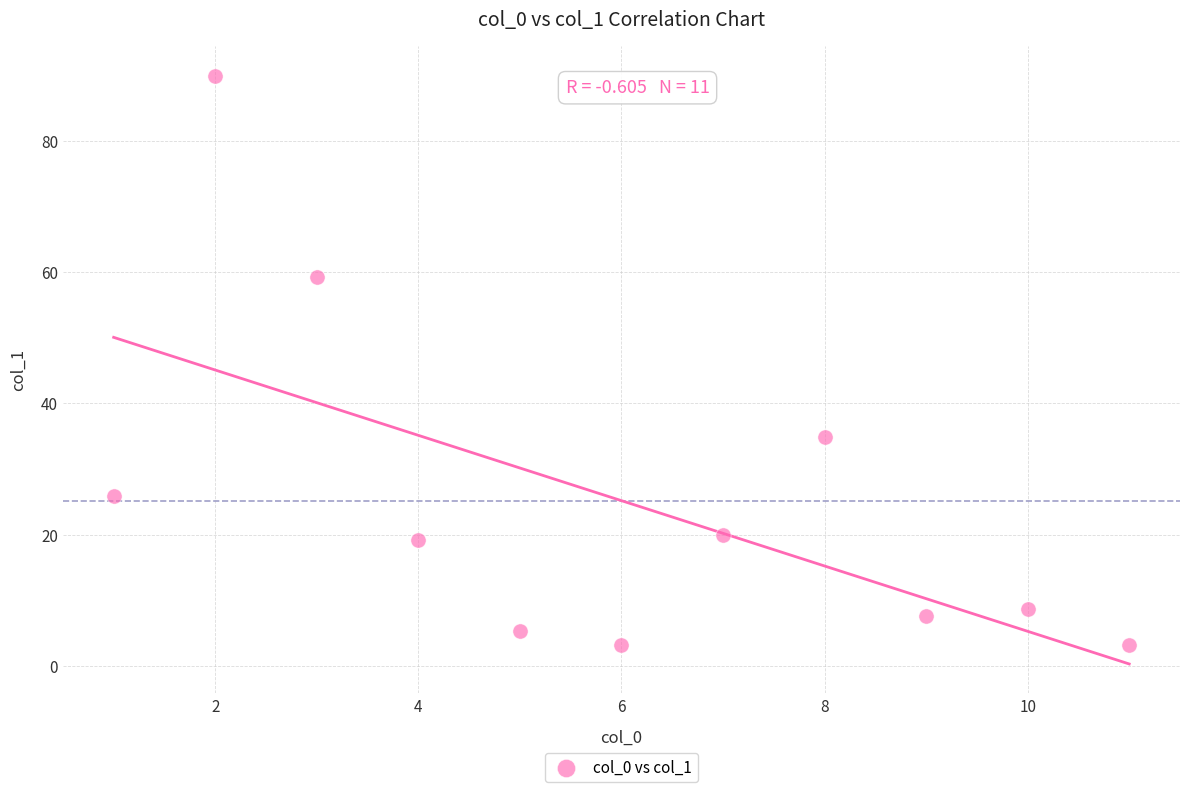

What Y value in the scatter plot is closest to 46?

34.9